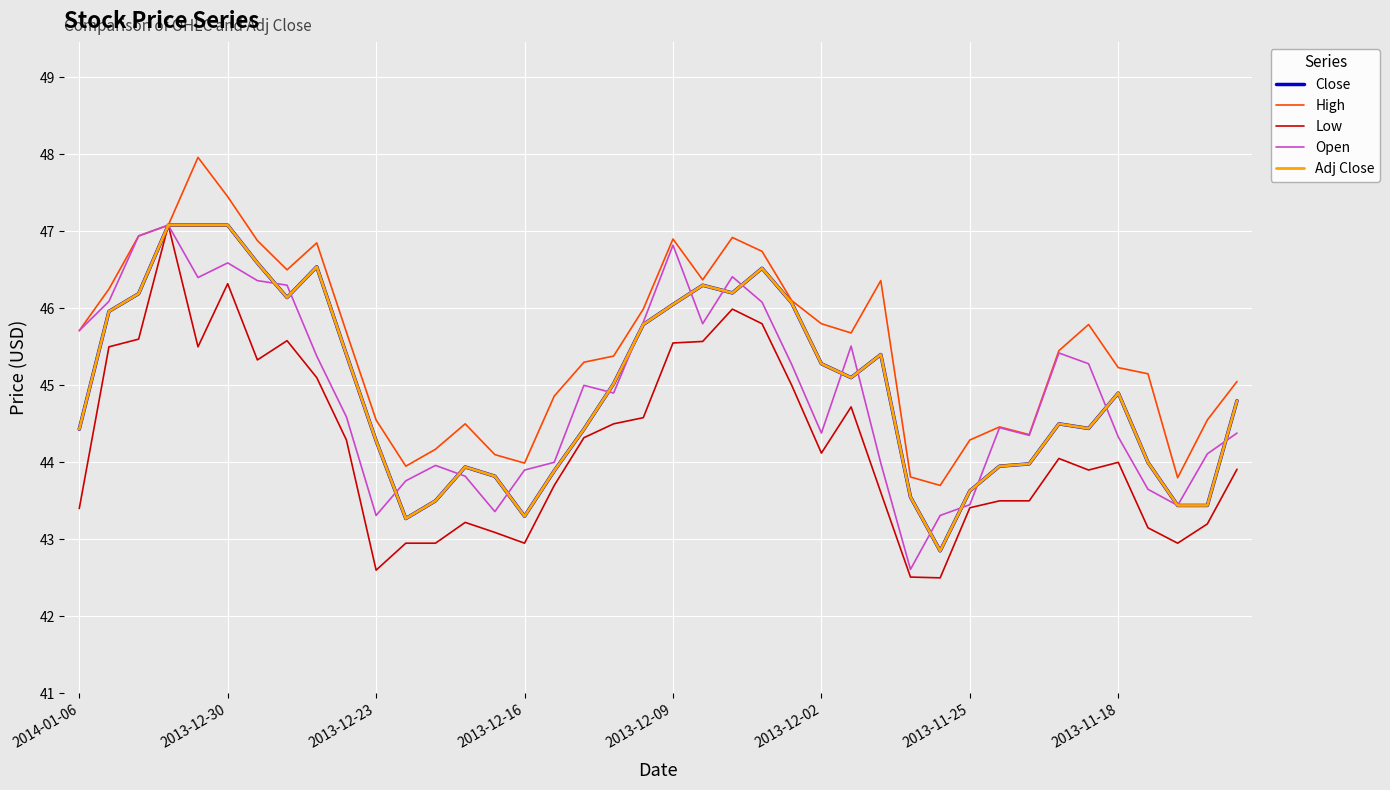

Does the chart display data point markers on the line(s)?

No